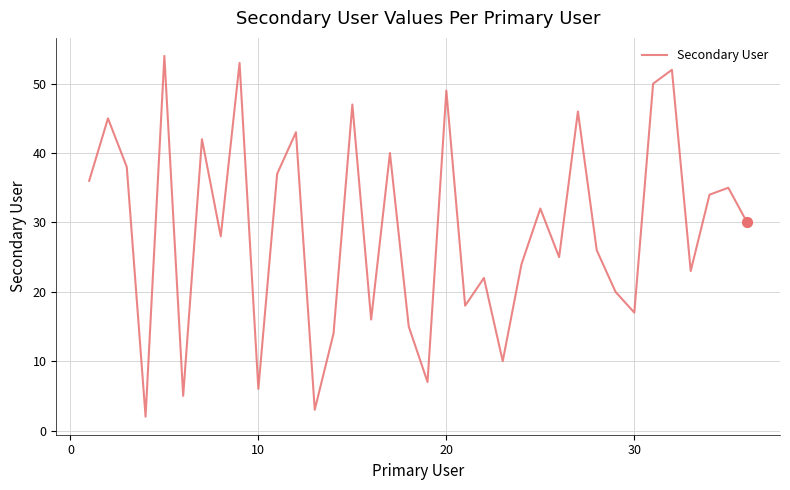

What is the difference between the maximum and minimum values?

52